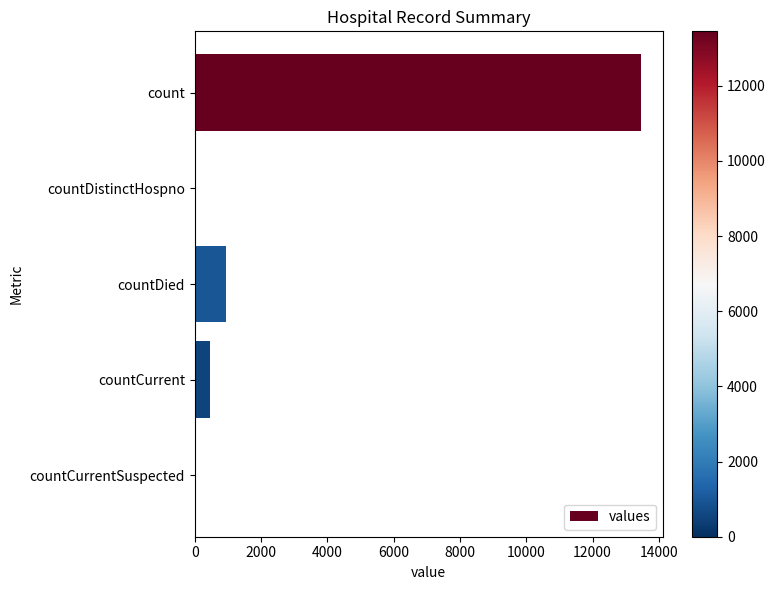

How many categories are shown in the chart?

5